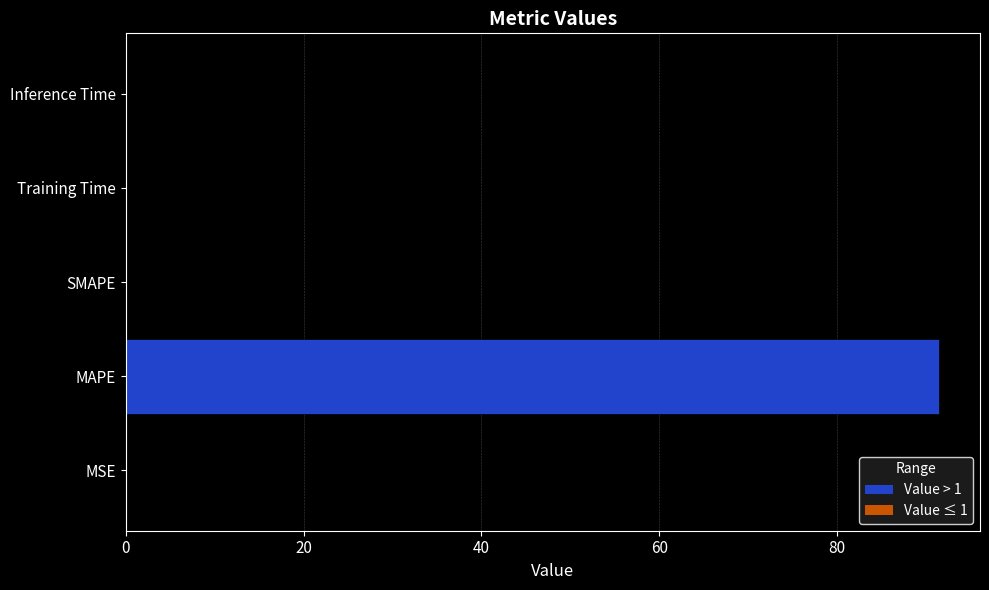

Between MAPE and Training Time, which is larger?

MAPE